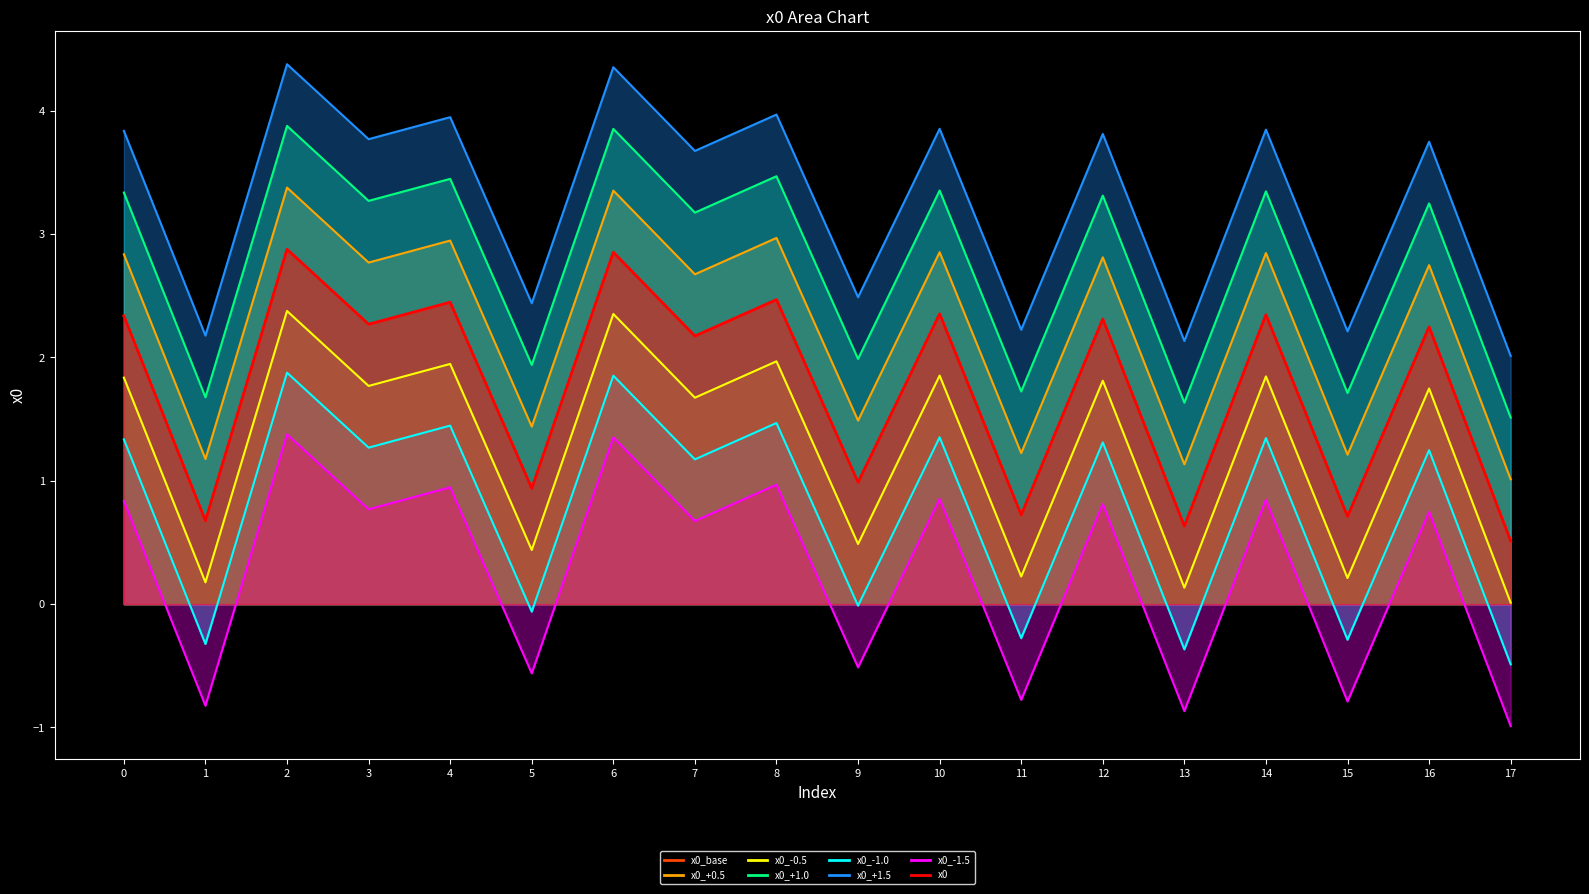

What is the difference between the values at 13 and 7?

1.5